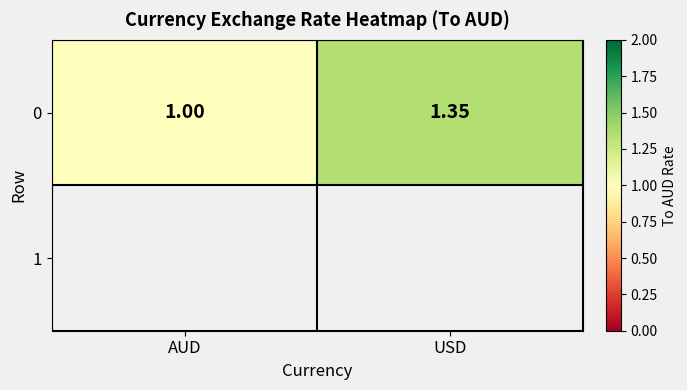

Which has a higher value, AUD or USD?

USD